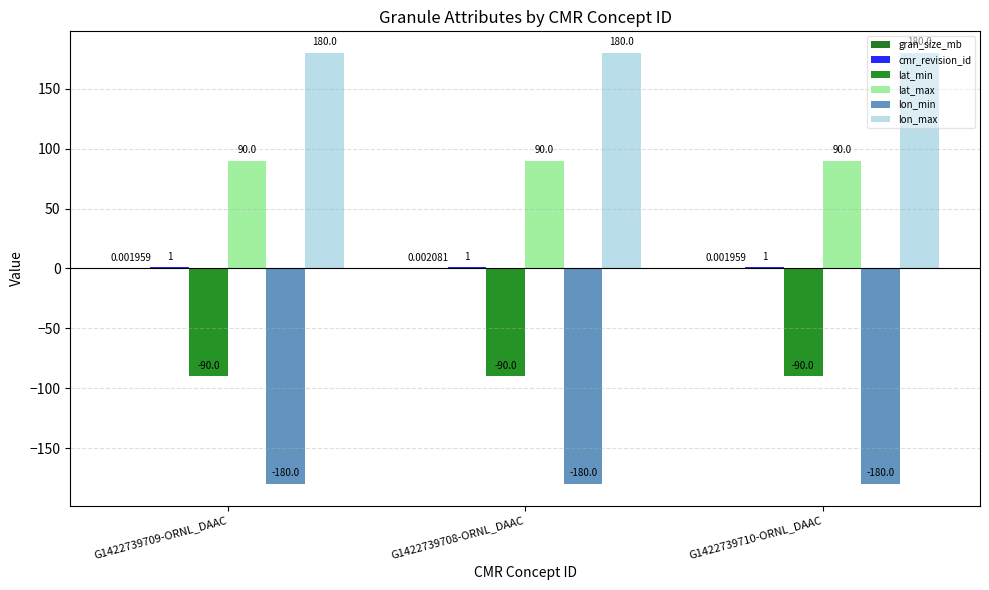

Reading left to right, extract all data points from this chart.

gran_size_mb: G1422739709-ORNL_DAAC=0.0	G1422739708-ORNL_DAAC=0.0	G1422739710-ORNL_DAAC=0.0
cmr_revision_id: G1422739709-ORNL_DAAC=1.0	G1422739708-ORNL_DAAC=1.0	G1422739710-ORNL_DAAC=1.0
lat_min: G1422739709-ORNL_DAAC=-90.0	G1422739708-ORNL_DAAC=-90.0	G1422739710-ORNL_DAAC=-90.0
lat_max: G1422739709-ORNL_DAAC=90.0	G1422739708-ORNL_DAAC=90.0	G1422739710-ORNL_DAAC=90.0
lon_min: G1422739709-ORNL_DAAC=-180.0	G1422739708-ORNL_DAAC=-180.0	G1422739710-ORNL_DAAC=-180.0
lon_max: G1422739709-ORNL_DAAC=180.0	G1422739708-ORNL_DAAC=180.0	G1422739710-ORNL_DAAC=180.0